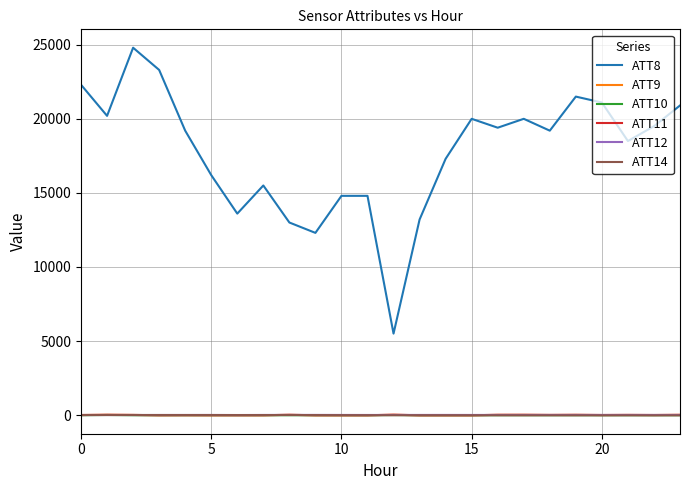

True or false: ATT9 has more than 2 points higher than both neighbors.

True